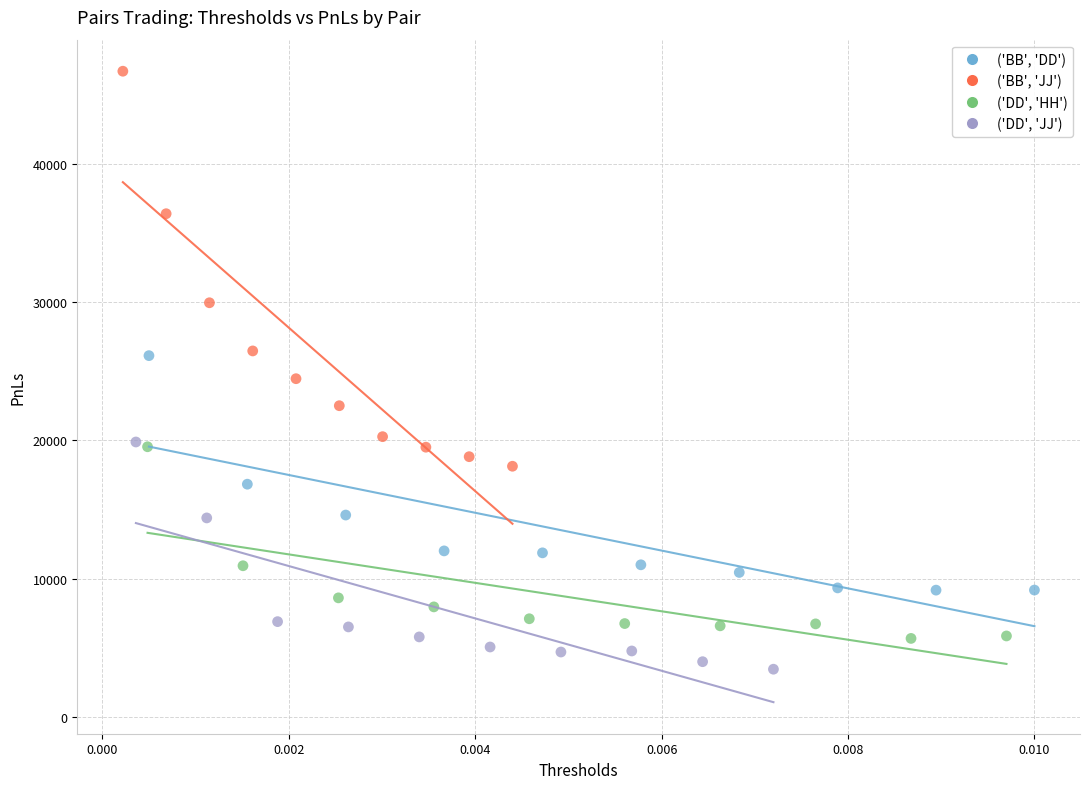

Which series reaches the minimum Y coordinate?

('DD', 'JJ')